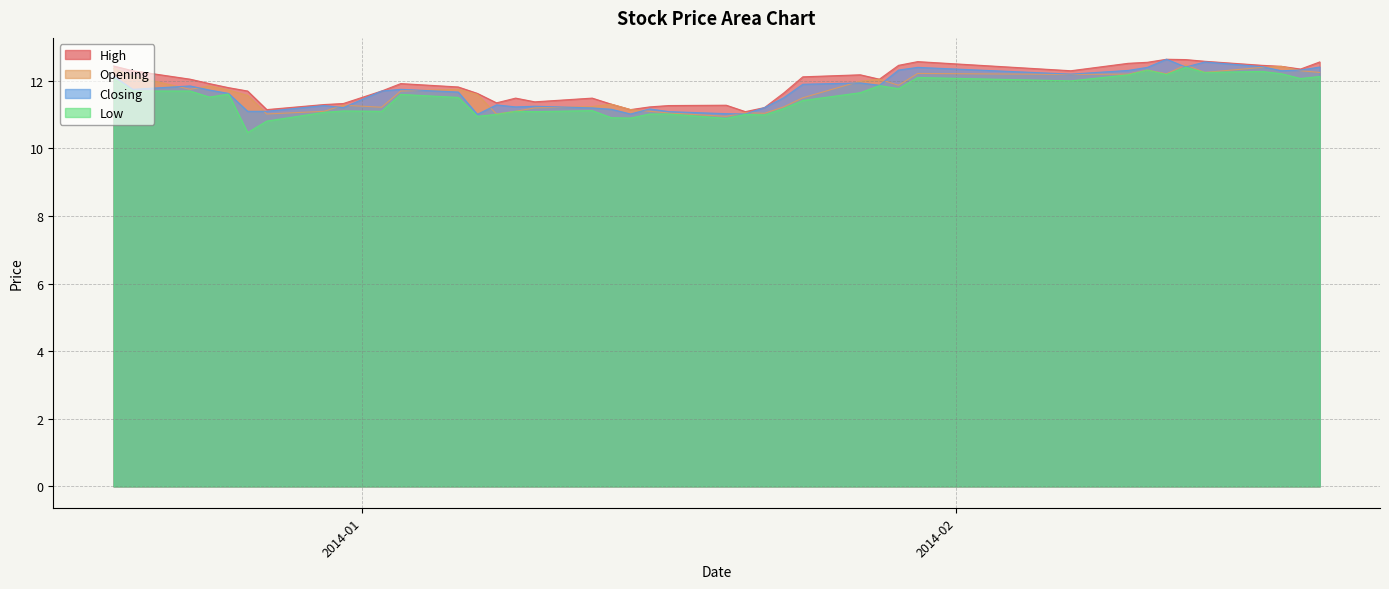

Count the number of categories in the chart.

40